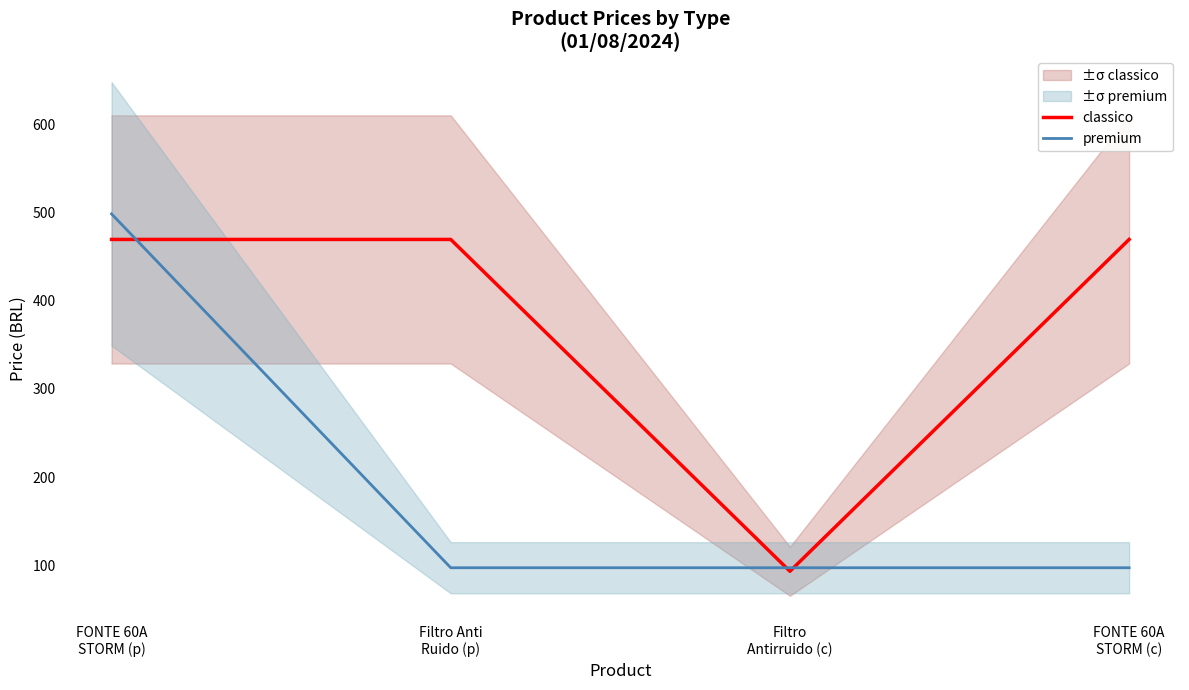

What is the label of the 2nd point from the right?

Filtro
Antirruido (c)